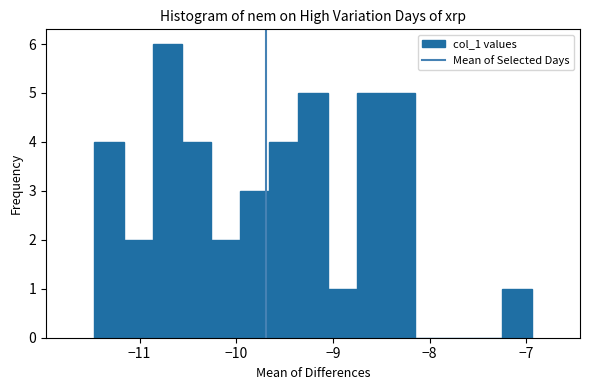

Around what value on the x-axis is the tallest bar? Give the approximate position of its centre, as read against the axis.

-10.7